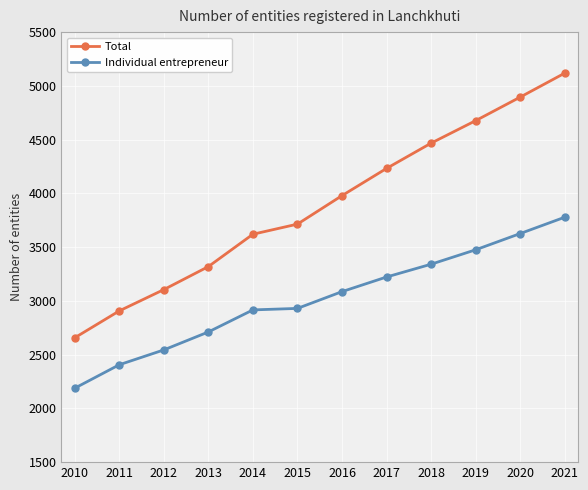

What is the sum of all Total values?

46689